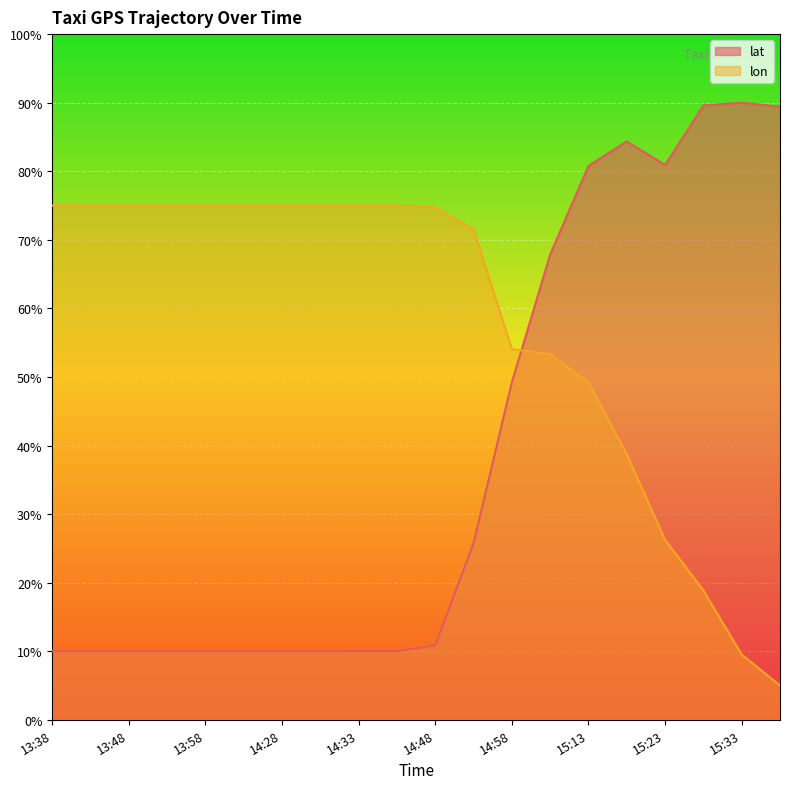

Does the chart display data point markers on the line(s)?

No